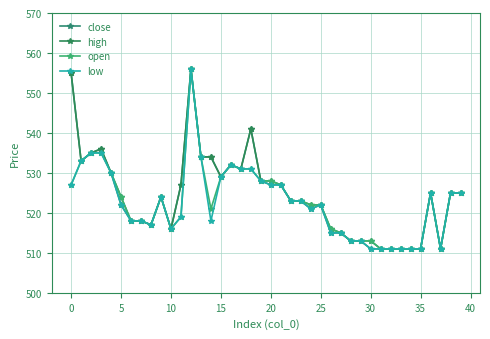

Reading right to left, what are all the values shown in this chart?

close: 525	525	511	525	511	511	511	511	511	511	513	513	515	515	522	521	523	523	527	527	528	541	531	532	529	534	534	556	527	516	524	517	518	518	522	530	536	535	533	555
high: 525	525	511	525	511	511	511	511	511	513	513	513	515	516	522	522	523	523	527	528	528	541	531	532	529	534	534	556	527	516	524	517	518	518	524	530	536	535	533	555
open: 525	525	511	525	511	511	511	511	511	513	513	513	515	516	522	522	523	523	527	528	528	531	531	532	529	521	534	556	519	516	524	517	518	518	524	530	535	535	533	527
low: 525	525	511	525	511	511	511	511	511	511	513	513	515	515	522	521	523	523	527	527	528	531	531	532	529	518	534	556	519	516	524	517	518	518	522	530	535	535	533	527